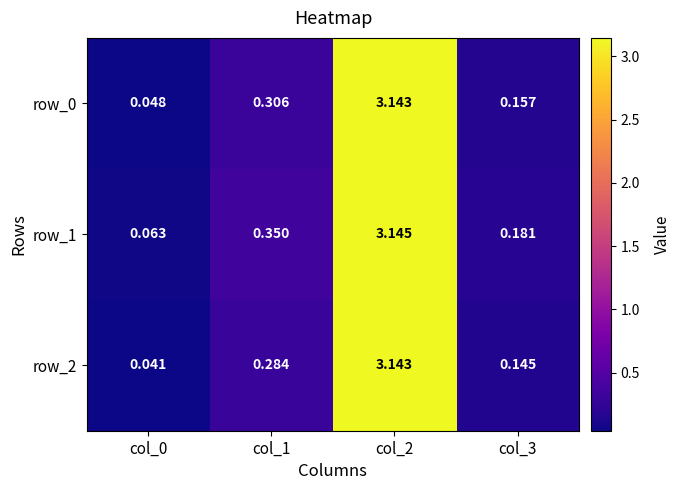

Is the value of row_0 at col_2 greater than the value of row_1 at col_3?

Yes